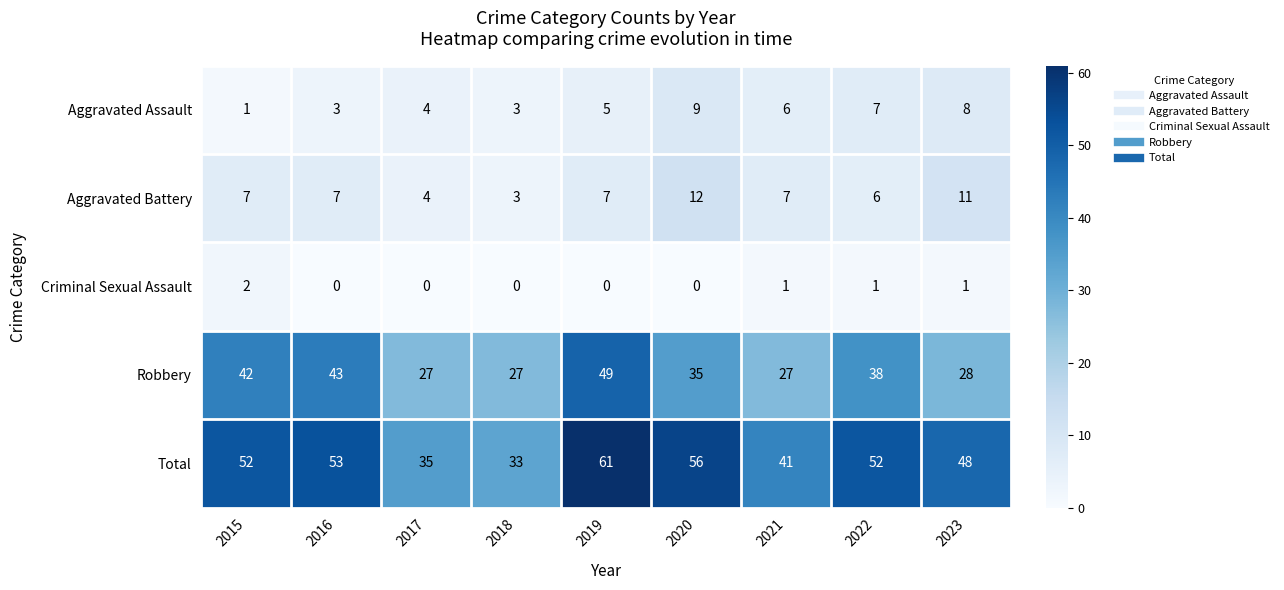

What is the sum of all Criminal Sexual Assault values?

5